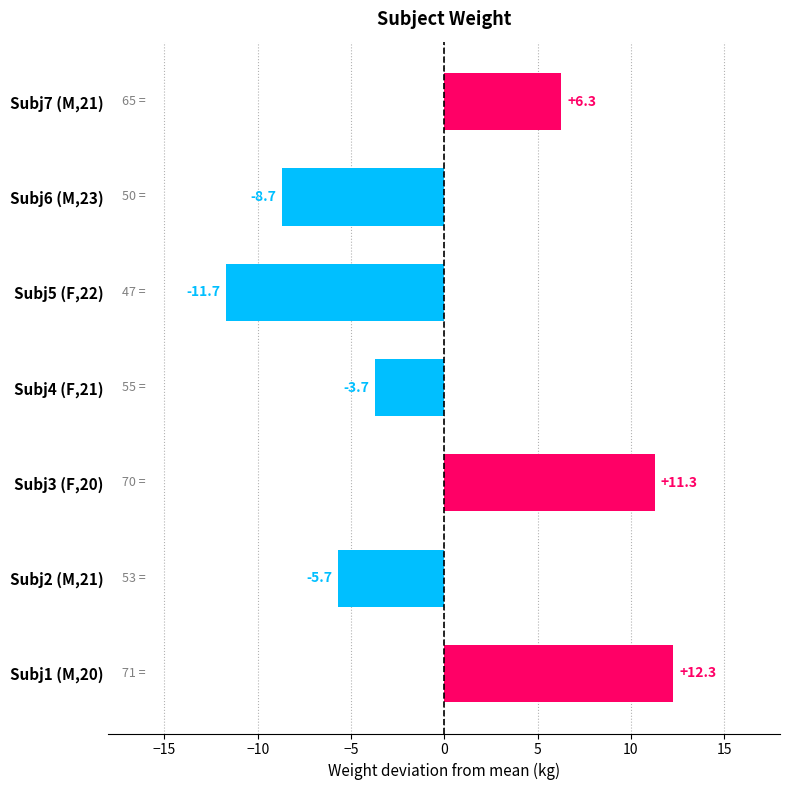

List the labels in order of value, smallest first.

Subj5 (F,22), Subj6 (M,23), Subj2 (M,21), Subj4 (F,21), Subj7 (M,21), Subj3 (F,20), Subj1 (M,20)